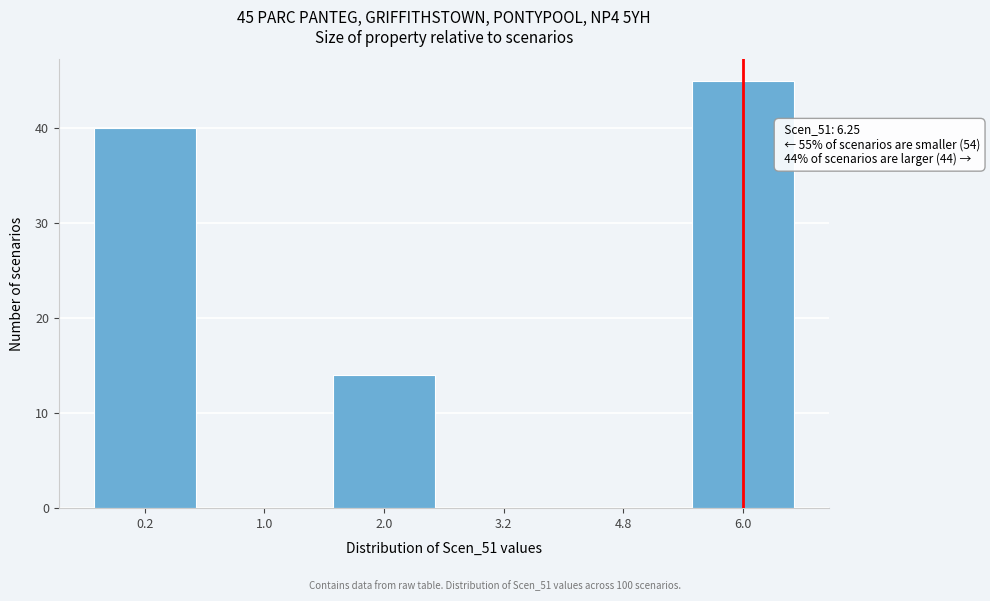

Reading left to right, list all the values displayed in this chart.

0.2=40	1.0=0	2.0=14	3.2=0	4.8=0	6.0=45